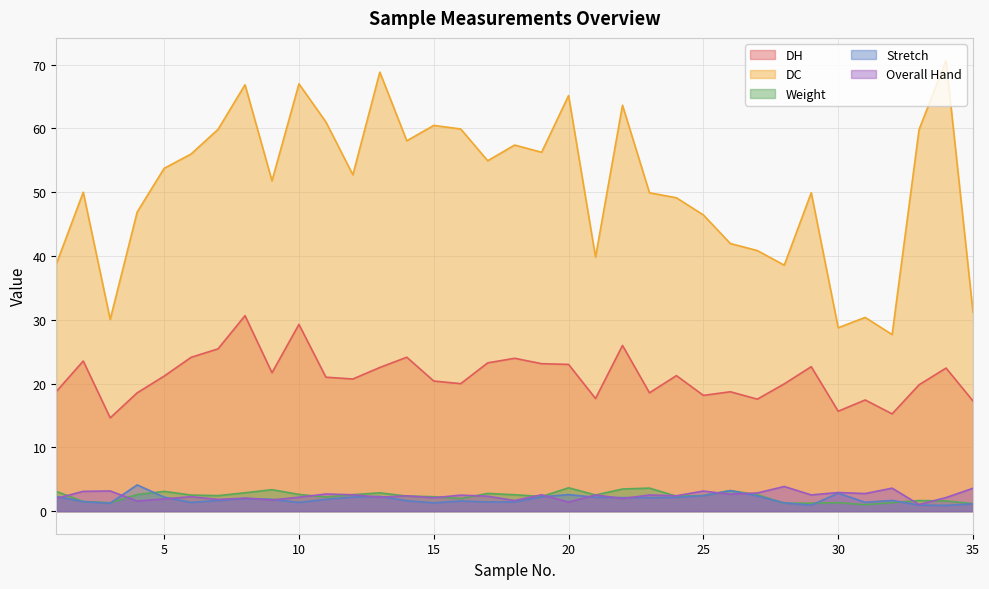

What value does the DC series have at 19?

56.3